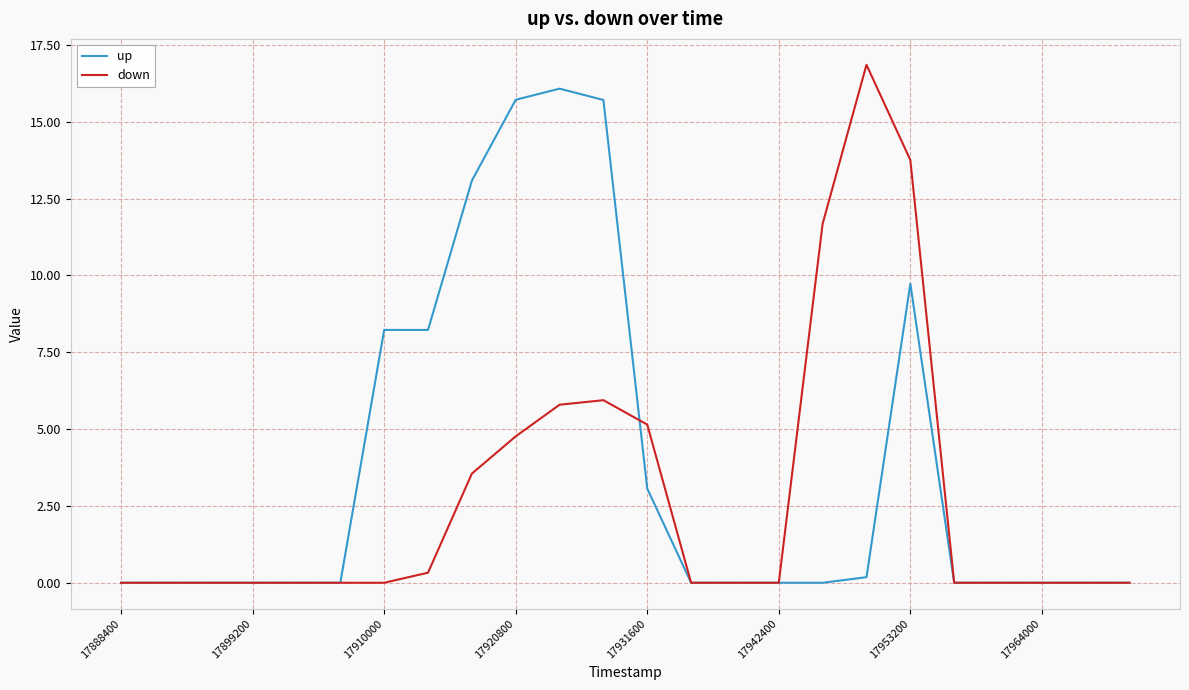

Rank the series by their average value, from highest to lowest.

up, down